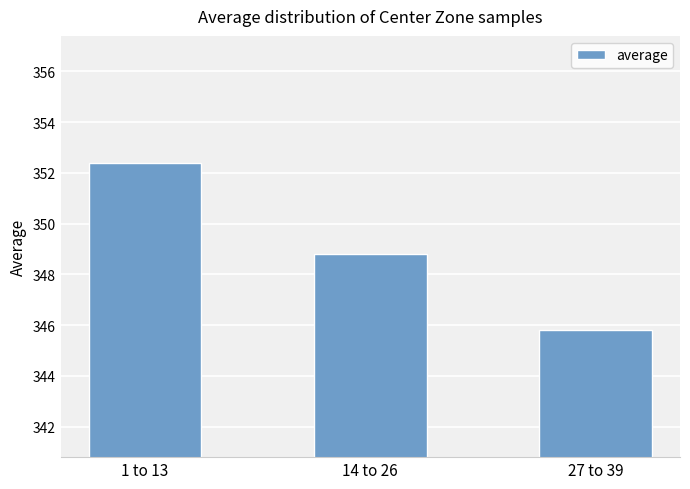

Between 1 to 13 and 14 to 26, which is larger?

1 to 13